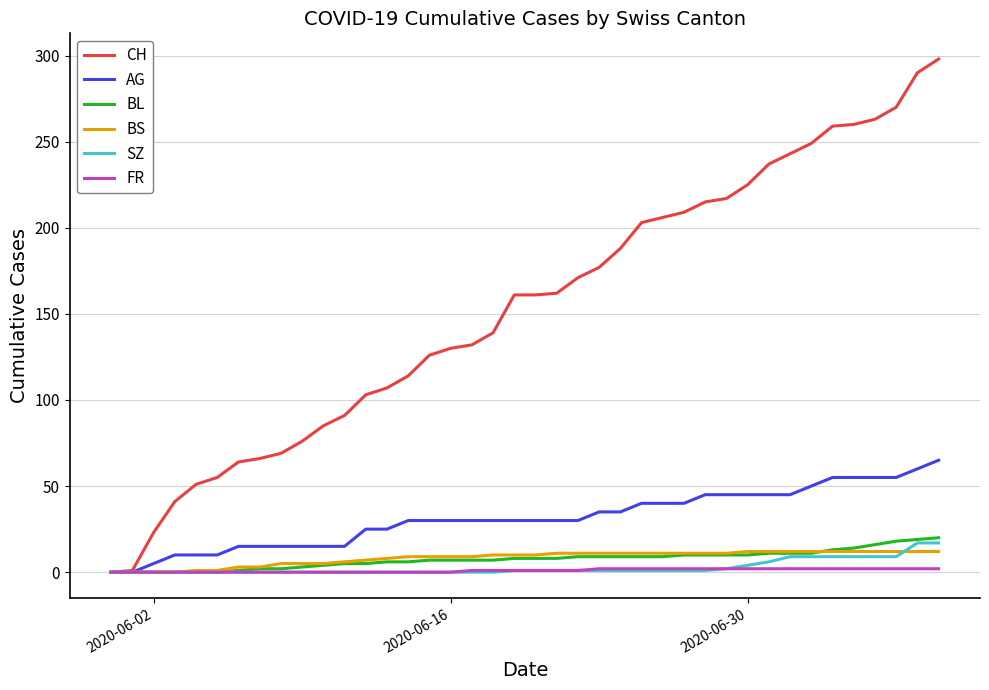

How many lines are shown in the chart?

6